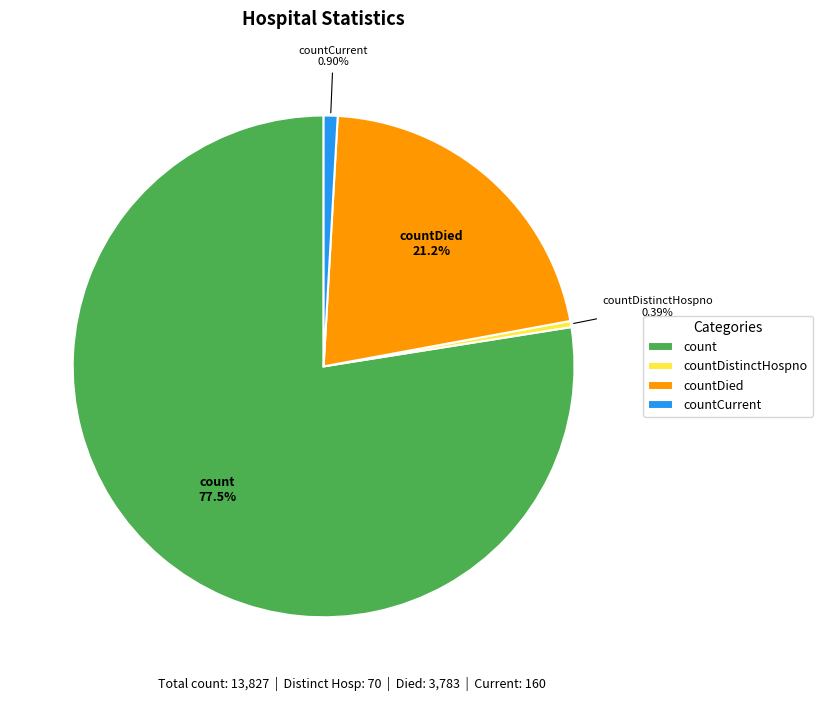

Count the number of slices in the pie.

4